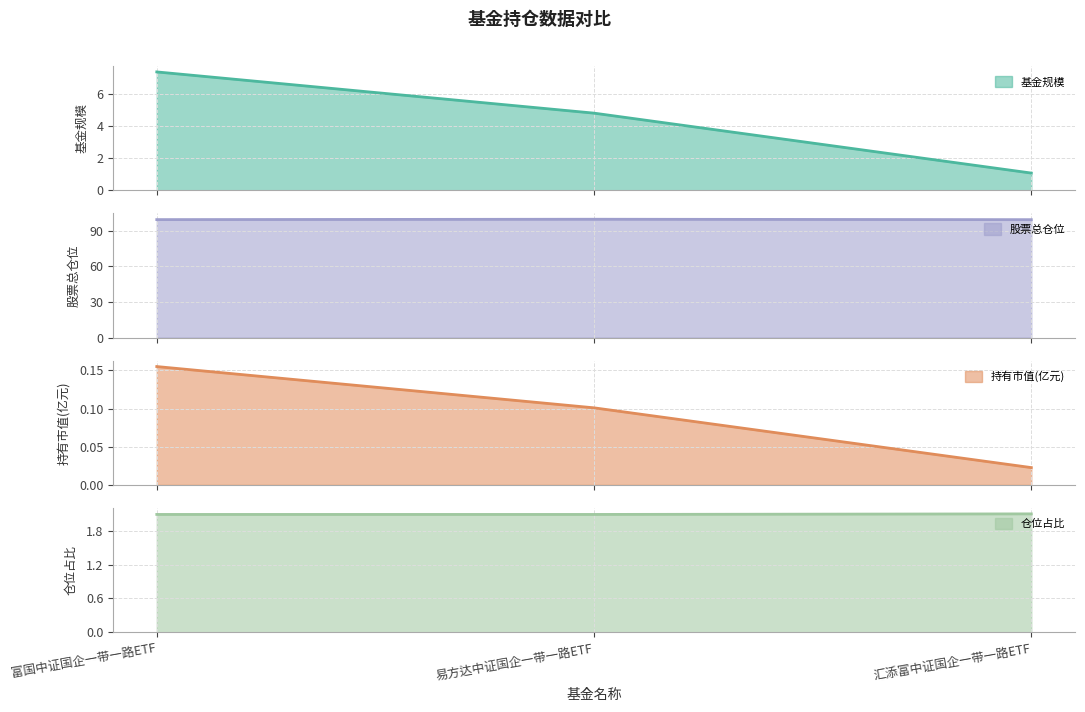

Which series has the largest range (max minus min)?

基金规模